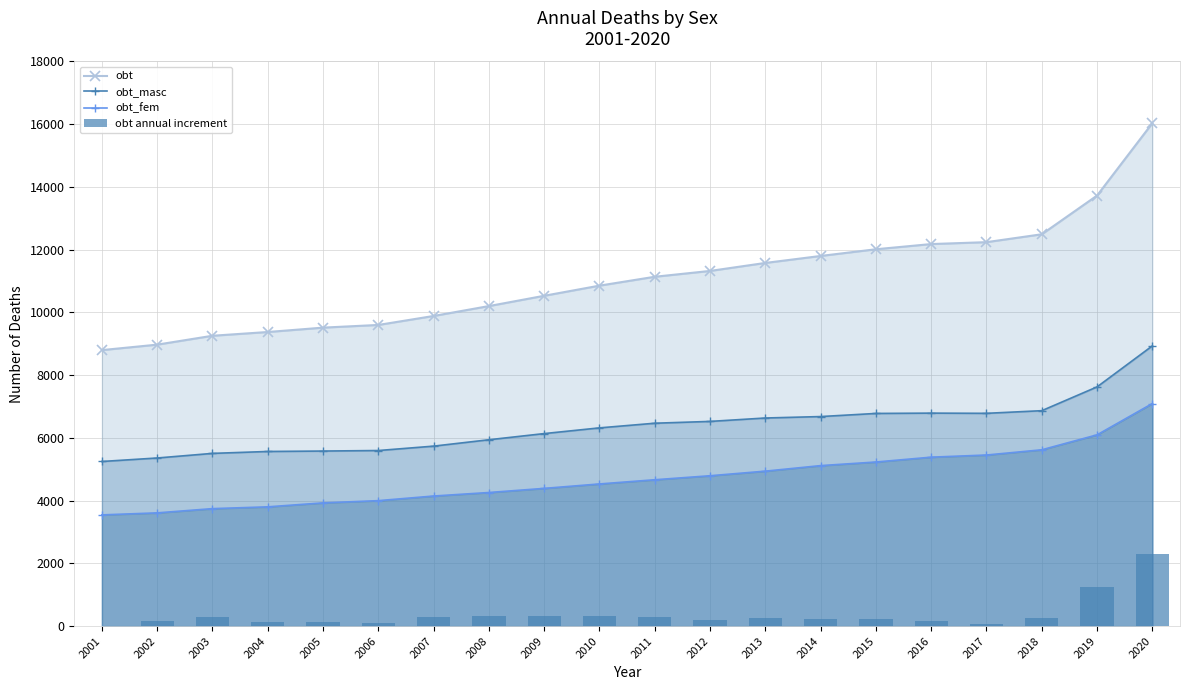

Reading right to left, transcribe all the data shown in this chart.

obt: 2020=16033.7	2019=13726.3	2018=12491.7	2017=12240.3	2016=12179.7	2015=12014.3	2014=11800.3	2013=11578.0	2012=11323.0	2011=11137.3	2010=10854.3	2009=10531.3	2008=10203.0	2007=9887.7	2006=9601.3	2005=9515.7	2004=9376.3	2003=9256.7	2002=8973.7	2001=8799.3
obt_masc: 2020=8934.7	2019=7626.7	2018=6868.3	2017=6784.0	2016=6790.7	2015=6780.3	2014=6681.0	2013=6635.0	2012=6526.3	2011=6468.7	2010=6320.3	2009=6138.3	2008=5941.7	2007=5738.3	2006=5598.3	2005=5581.7	2004=5568.0	2003=5507.0	2002=5360.3	2001=5249.0
obt_fem: 2020=7096.7	2019=6098.3	2018=5621.7	2017=5455.0	2016=5386.7	2015=5232.3	2014=5117.3	2013=4941.0	2012=4794.3	2011=4666.7	2010=4533.0	2009=4391.7	2008=4260.0	2007=4148.0	2006=4000.7	2005=3929.7	2004=3803.0	2003=3746.0	2002=3611.0	2001=3546.7
obt annual increment: 2020=2307.3	2019=1234.7	2018=251.3	2017=60.7	2016=165.3	2015=214.0	2014=222.3	2013=255.0	2012=185.7	2011=283.0	2010=323.0	2009=328.3	2008=315.3	2007=286.3	2006=85.7	2005=139.3	2004=119.7	2003=283.0	2002=174.3	2001=0.0